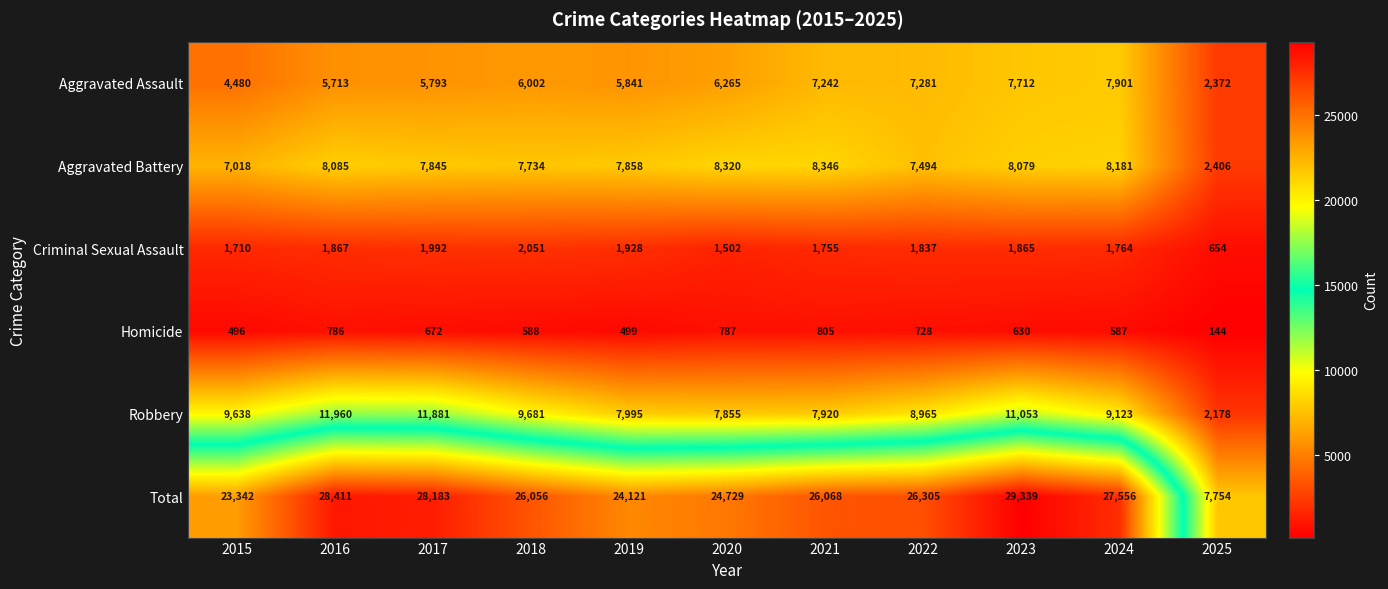

Which series has the largest total across all categories?

Total